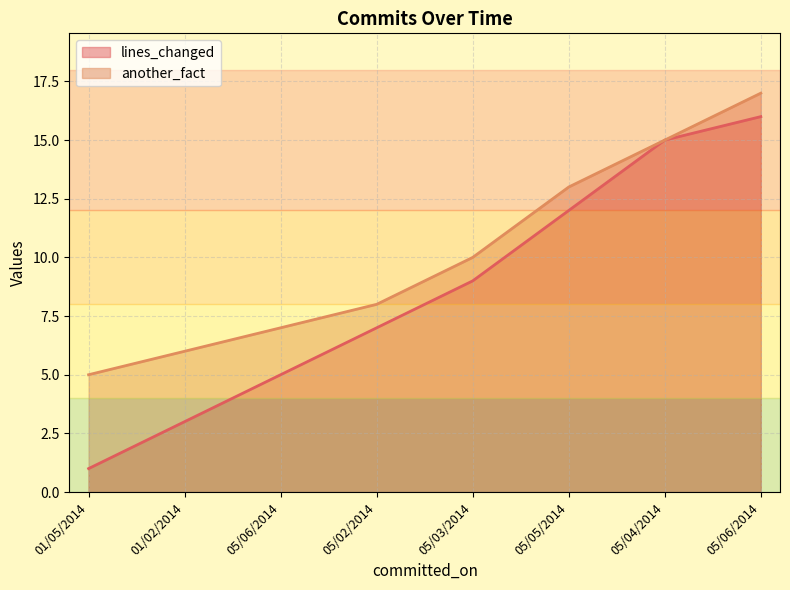

Rank the series at 05/05/2014 from highest to lowest value.

another_fact, lines_changed